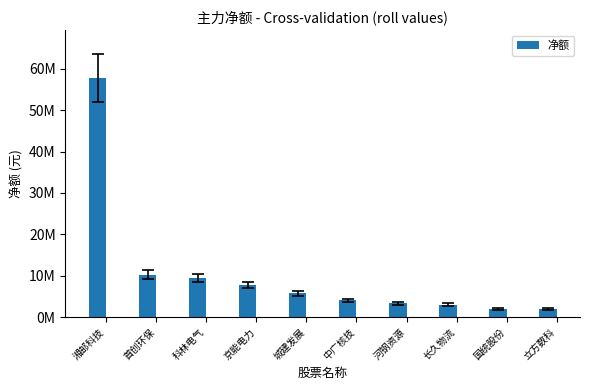

Reading right to left, transcribe all the data shown in this chart.

立方数科=1978537	国统股份=2022422	长久物流=2997301	河钢资源=3319640	中广核技=4071924	城建发展=5743282	京能电力=7701052	科林电气=9494036	首创环保=10247333	湘邮科技=57770066